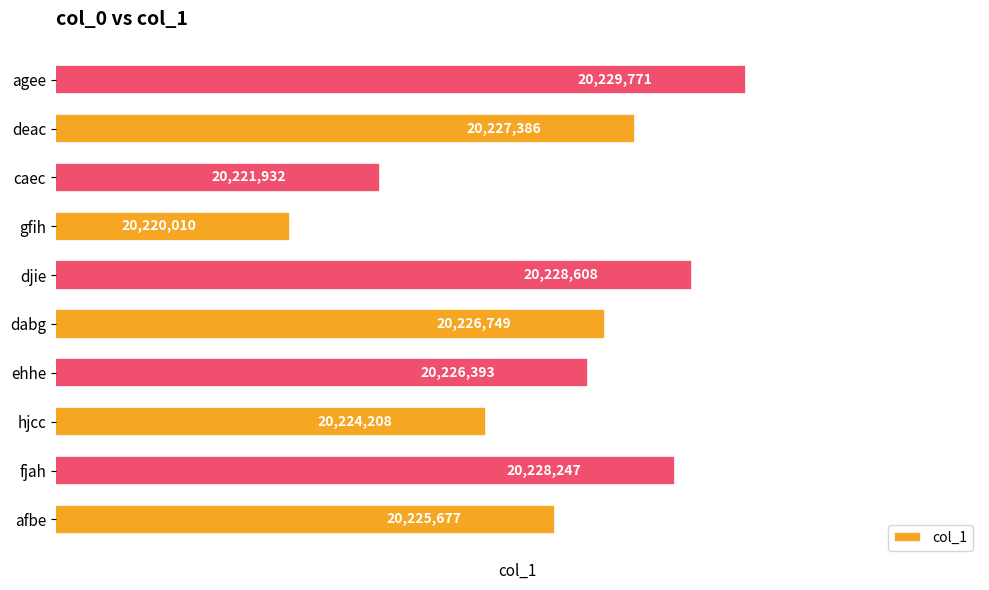

Reading bottom to top, extract all data points from this chart.

afbe=20225677	fjah=20228247	hjcc=20224208	ehhe=20226393	dabg=20226749	djie=20228608	gfih=20220010	caec=20221932	deac=20227386	agee=20229771